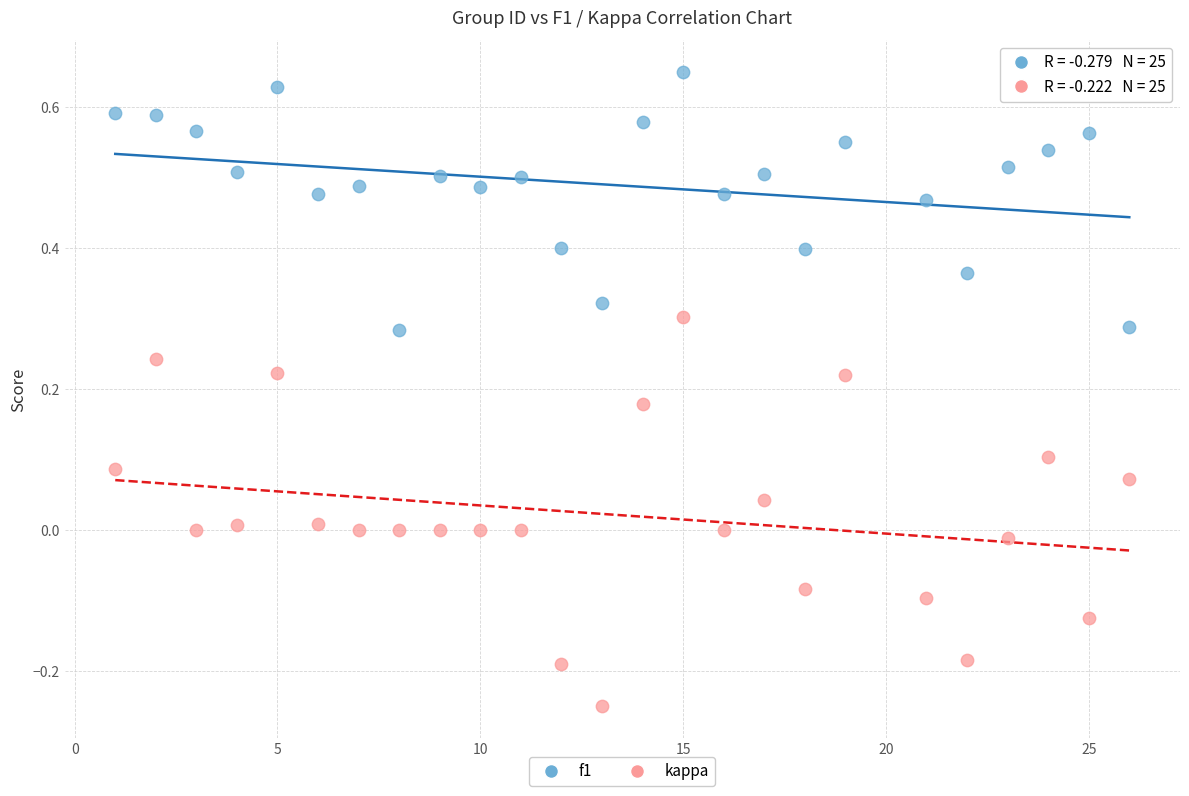

Which series reaches the maximum Y coordinate?

f1